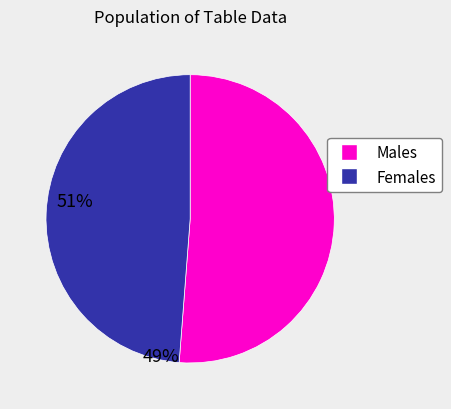

Which has a higher value, Females or Males?

Males